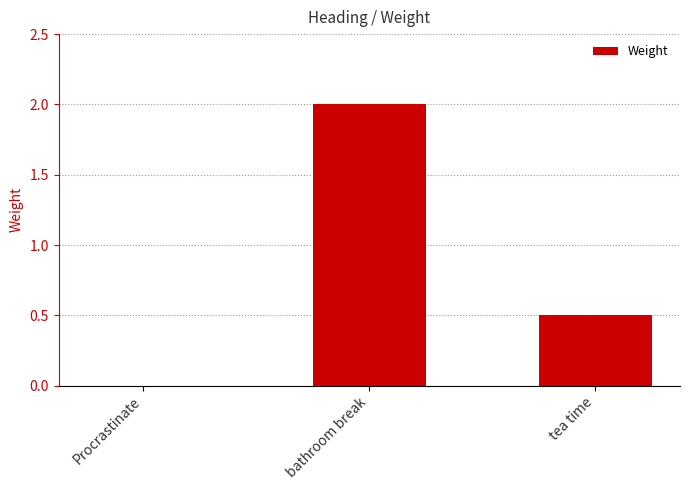

Reading left to right, what are all the values shown in this chart?

0.0	2.0	0.5